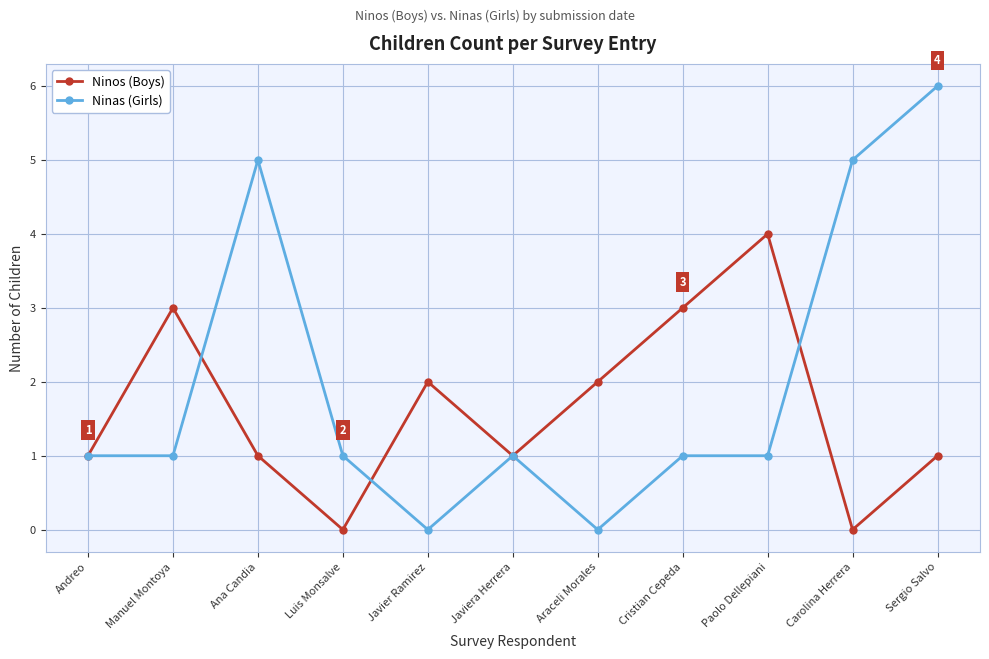

What is the label of the 7th point from the left?

Araceli Morales